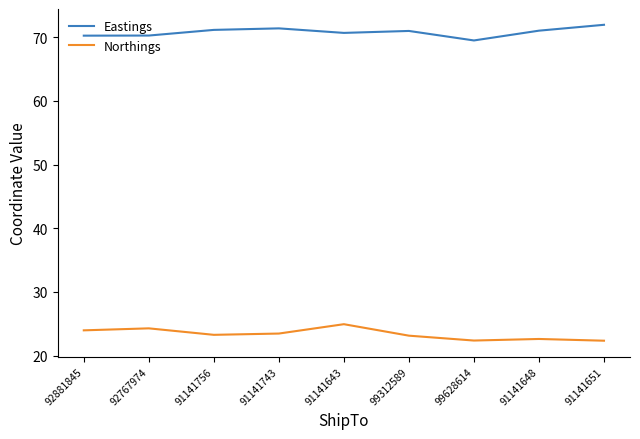

What position from the right is 92881845?

9